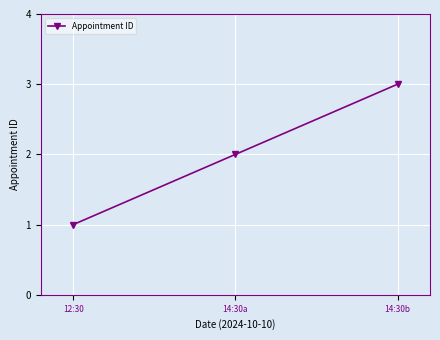

At which label is the value closest to 2?

14:30a